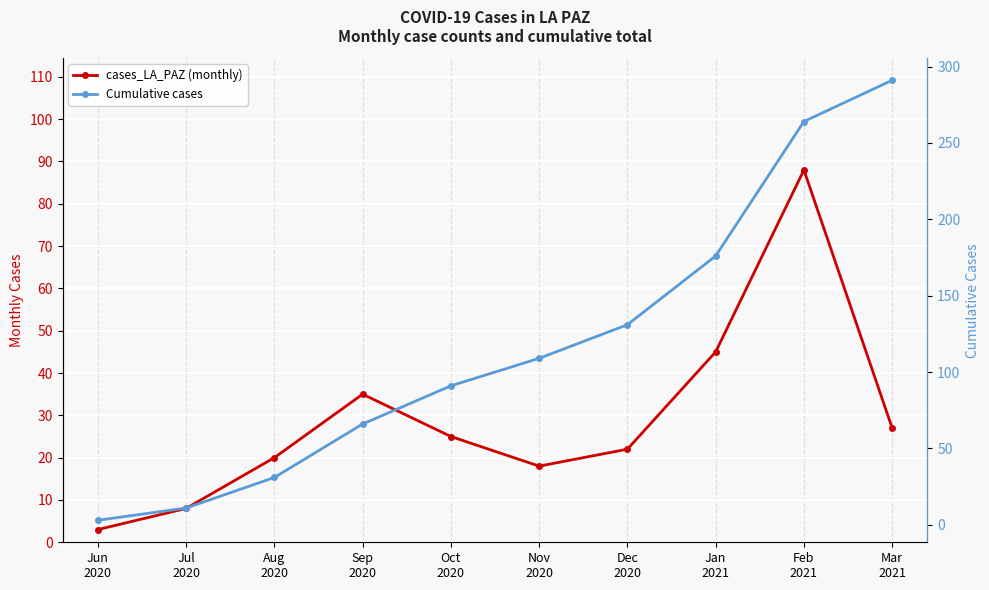

The Cumulative cases series shows 176 at Jan
2021. True or false?

True